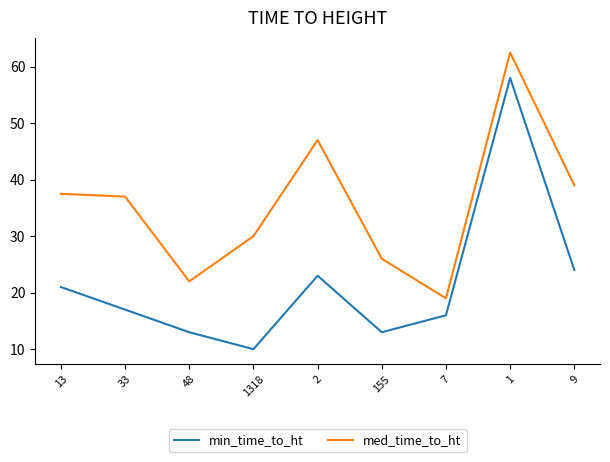

At 9, list the series in order from largest to smallest.

med_time_to_ht, min_time_to_ht